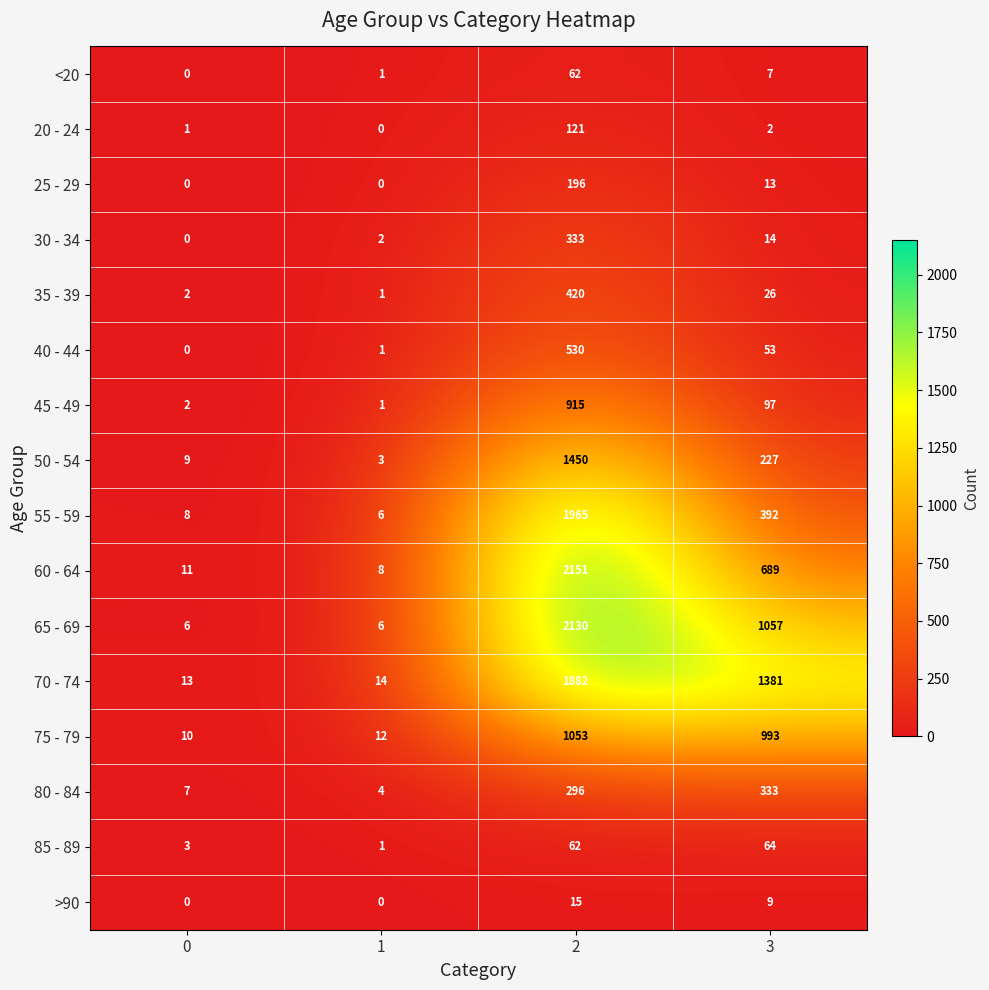

True or false: 70 - 74 has a value of 6 at 0.

False